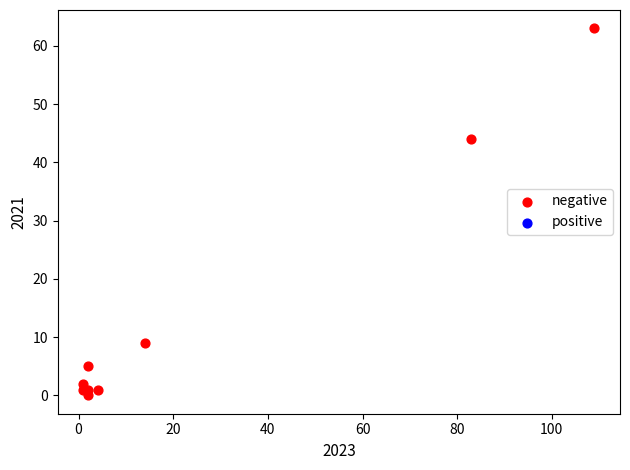

What Y value in the scatter plot is closest to 31?

44